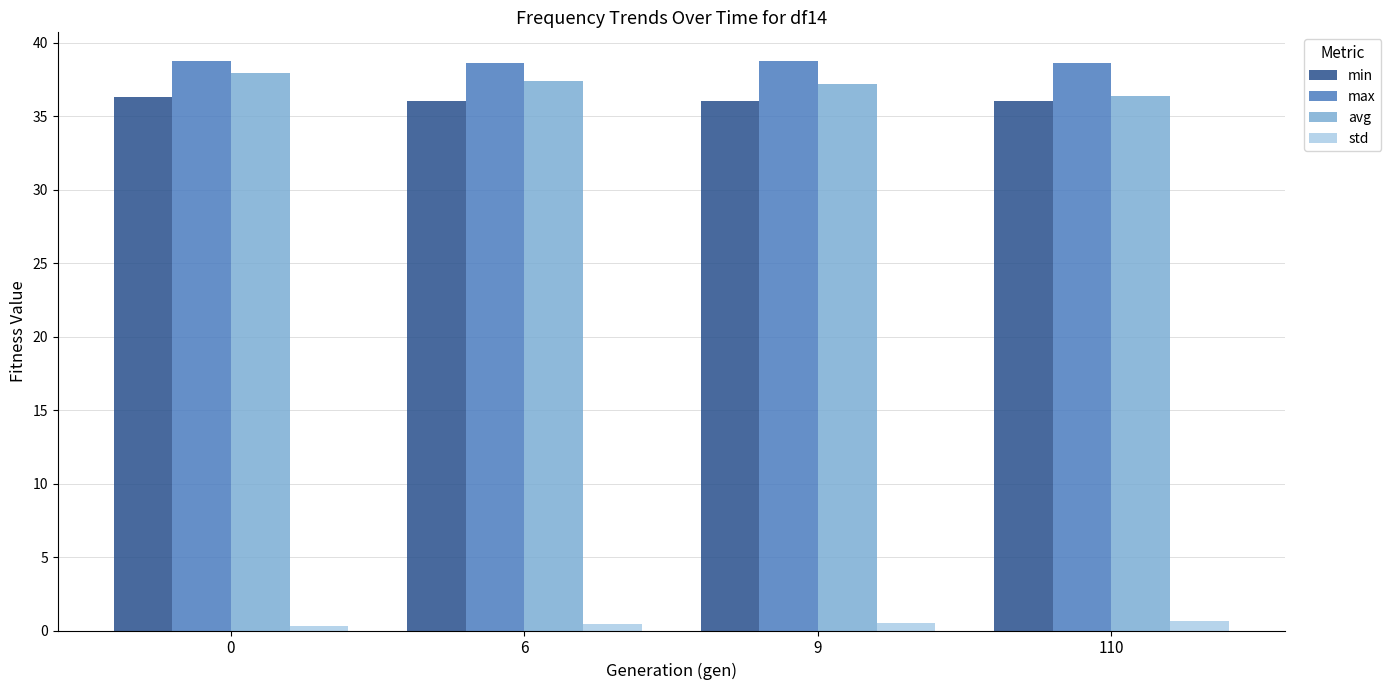

What is the difference between the highest and lowest values at 0?

38.5